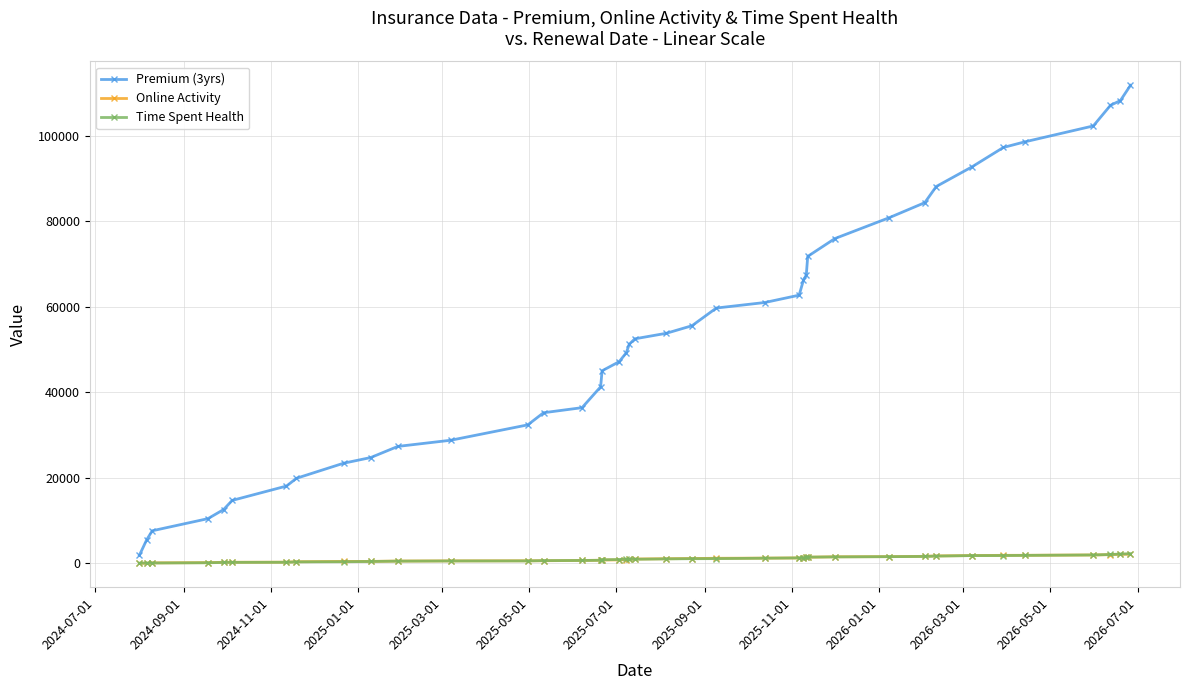

Which series has the largest range (max minus min)?

Premium (3yrs)